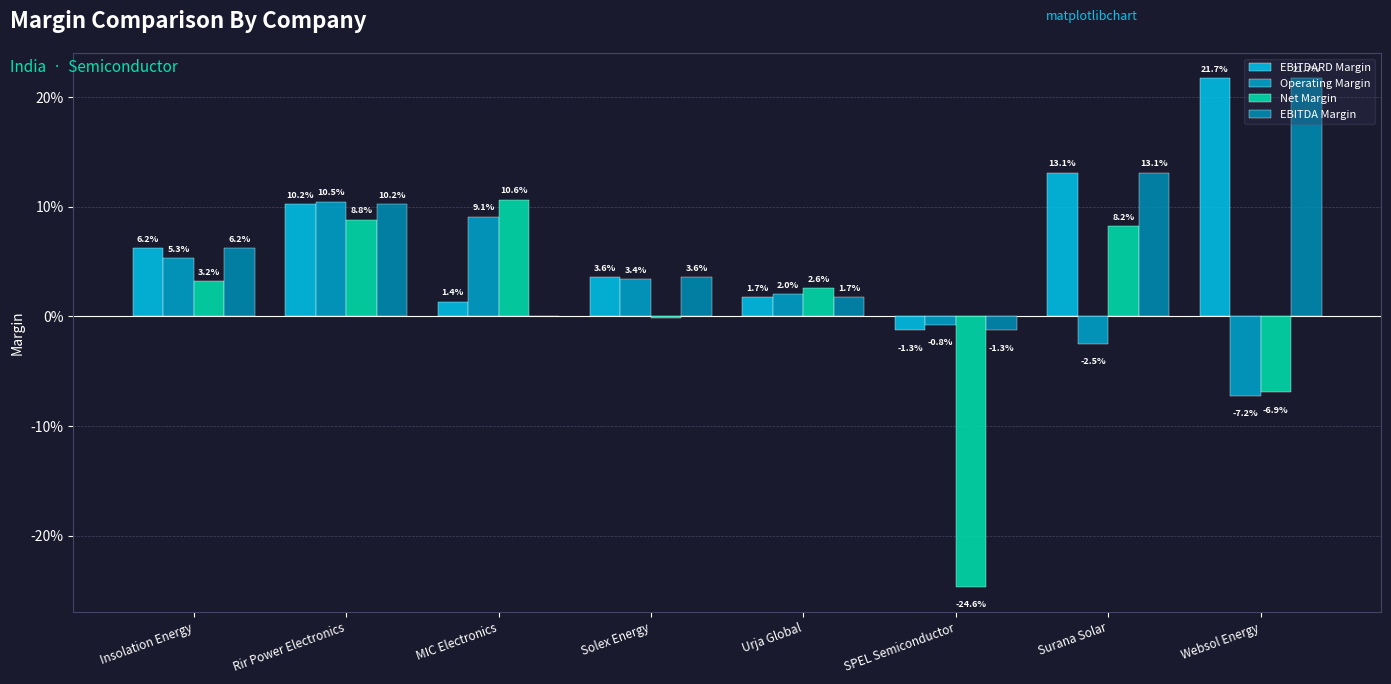

Which series has the largest total across all categories?

EBITDARD Margin